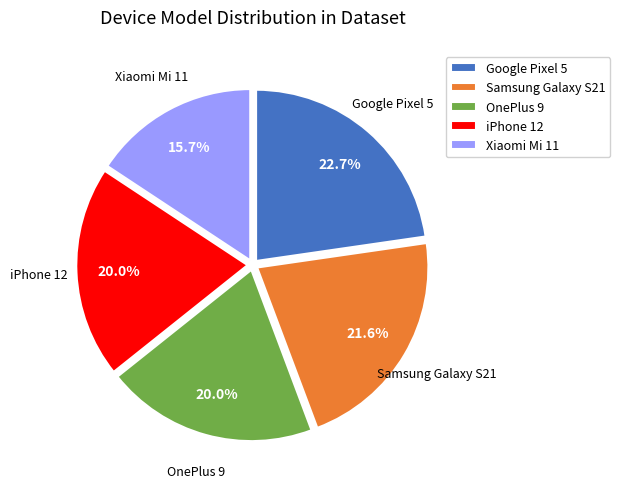

How many segments does this pie chart have?

5